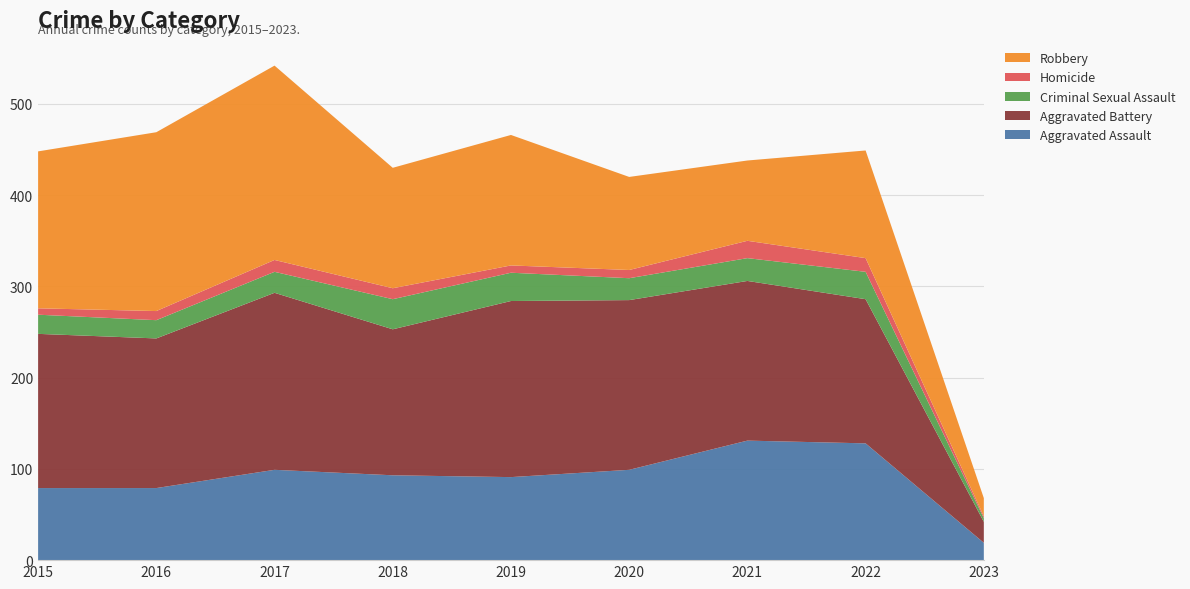

Reading left to right, list all the values displayed in this chart.

Aggravated Assault: 79	79	99	93	91	99	131	128	19
Aggravated Battery: 169	164	194	160	193	186	175	158	23
Criminal Sexual Assault: 21	20	23	33	31	24	25	30	4
Homicide: 7	10	13	12	8	9	19	15	2
Robbery: 172	196	213	132	143	102	88	118	20